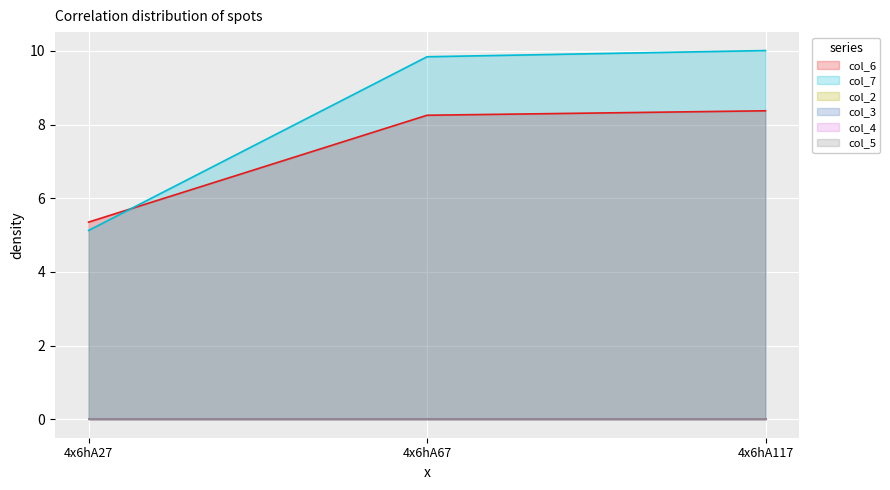

True or false: col_5 has a value of 0.0 at 4x6hA27.

True